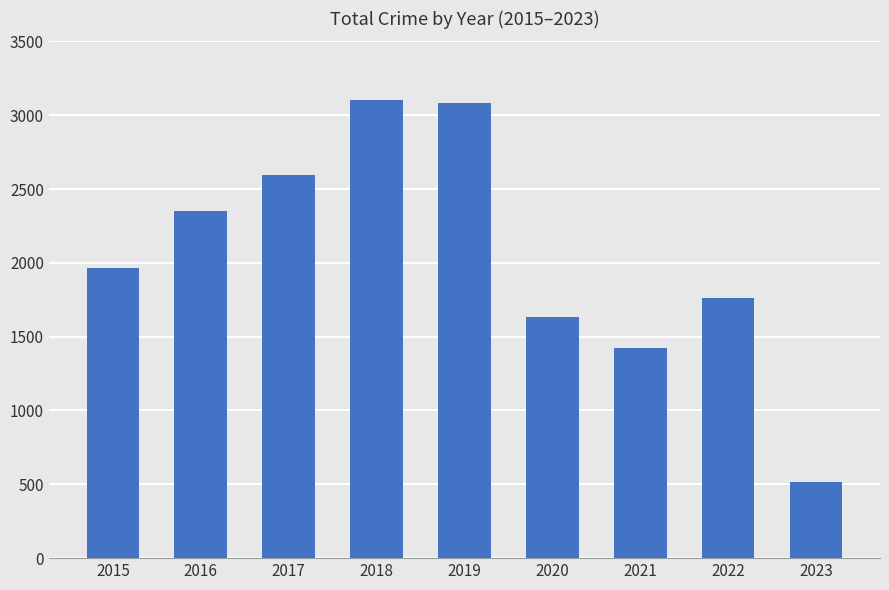

What is the difference between the maximum and minimum values?

2585